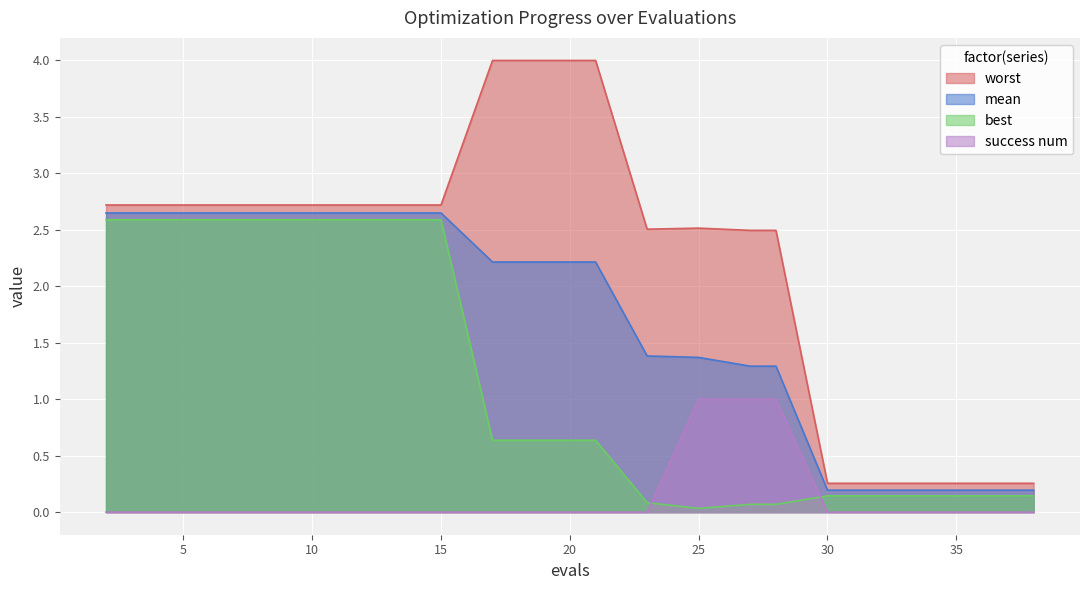

What is the difference between the highest and lowest values at 12?

2.7